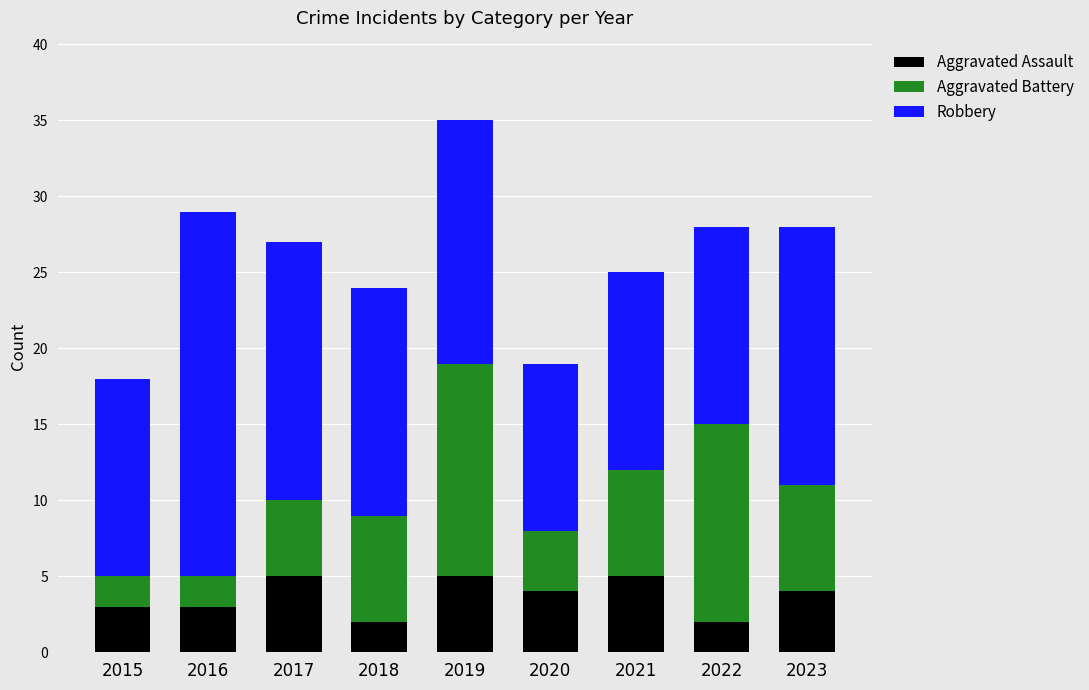

Reading left to right, transcribe the values for Aggravated Assault.

2015=3	2016=3	2017=5	2018=2	2019=5	2020=4	2021=5	2022=2	2023=4